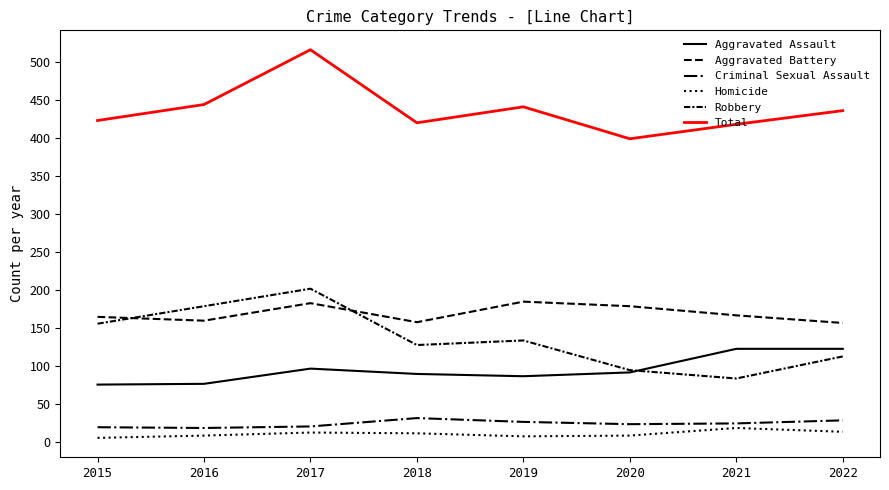

Where is the first local minimum for Aggravated Assault?

2019